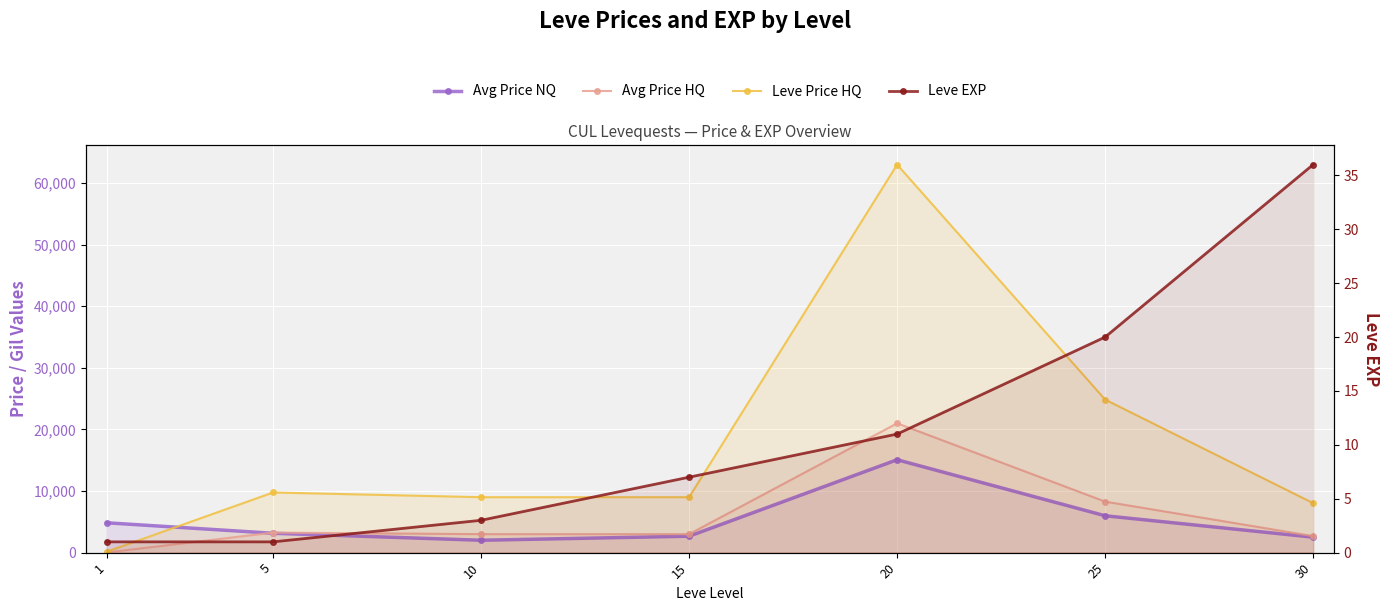

True or false: Leve EXP has a value of 0 at 1.

False